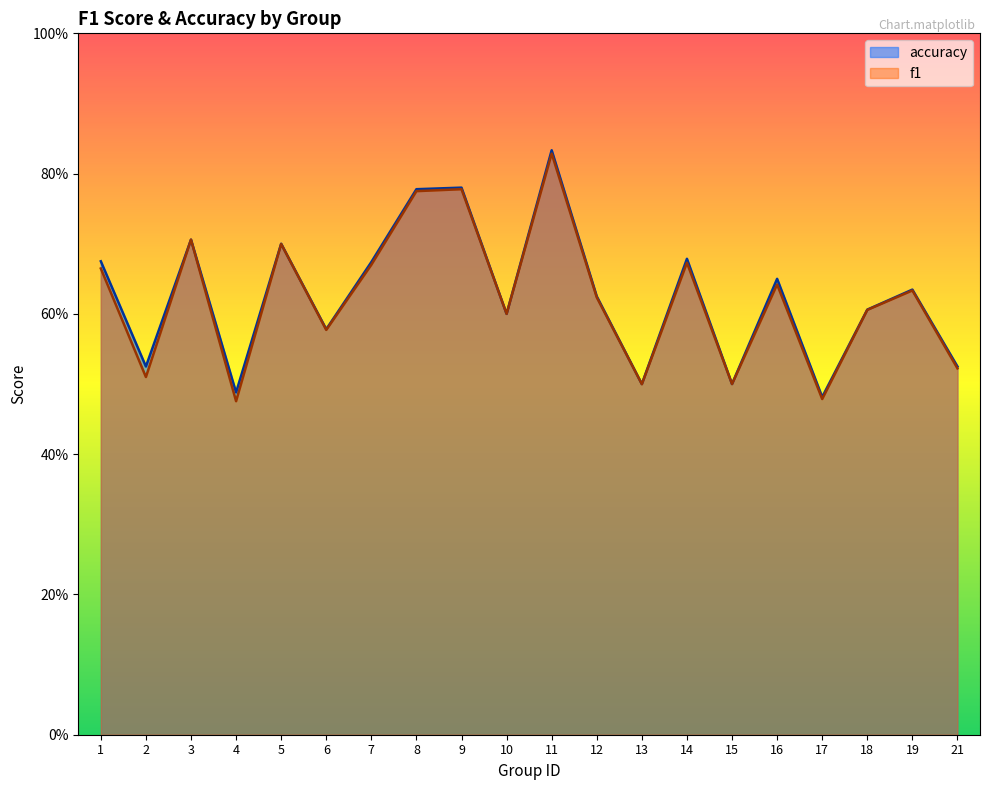

What is the difference between the second highest and minimum values in the accuracy series?

0.3